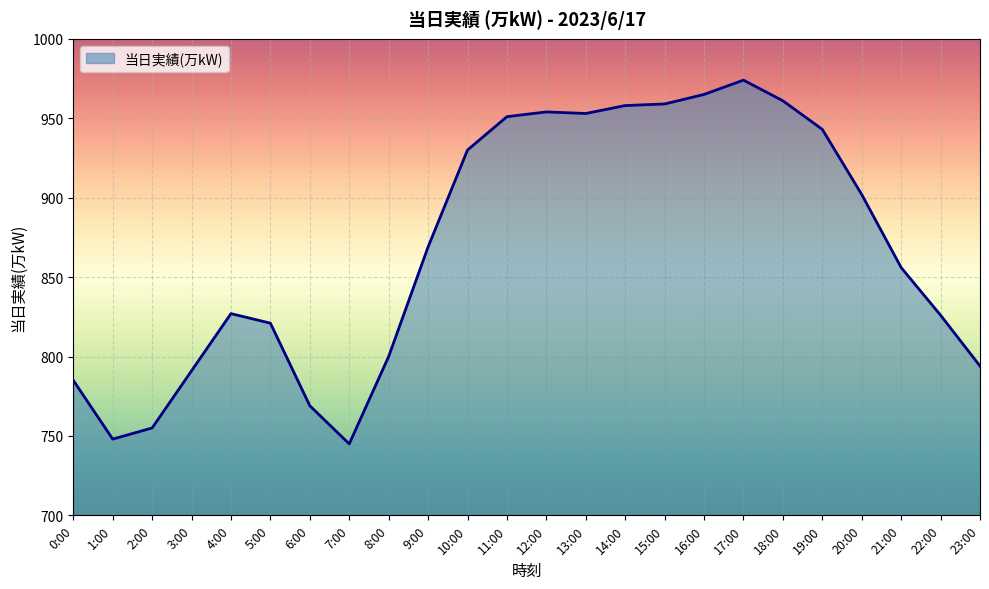

At which category does the chart reach its peak across all series?

17:00